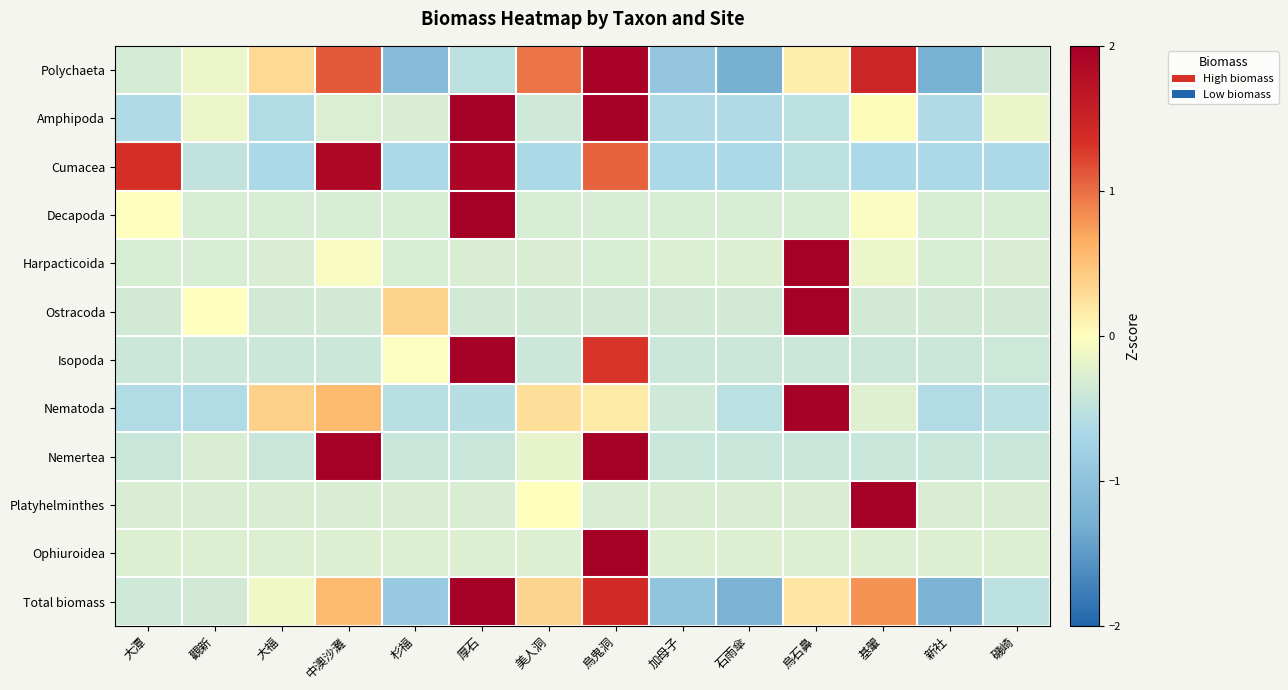

Between 新社 and 烏鬼洞, which is larger?

烏鬼洞